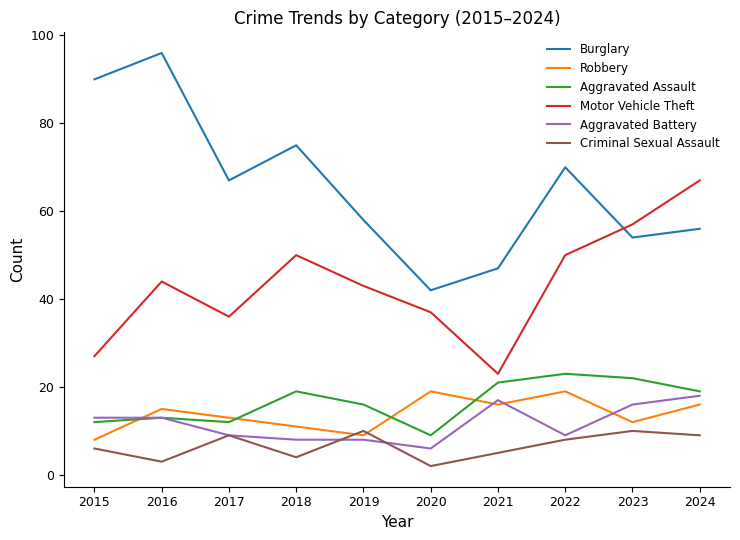

Which category has the lowest value across all series?

2020